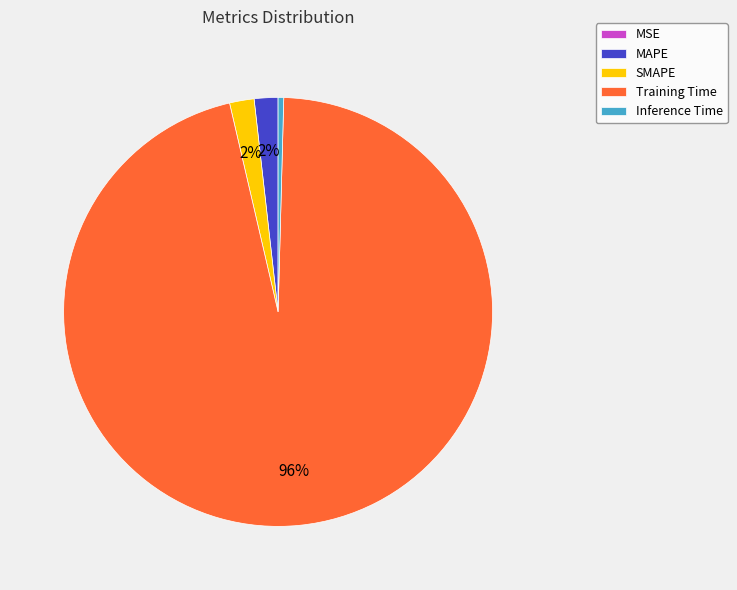

Between Training Time and SMAPE, which is larger?

Training Time